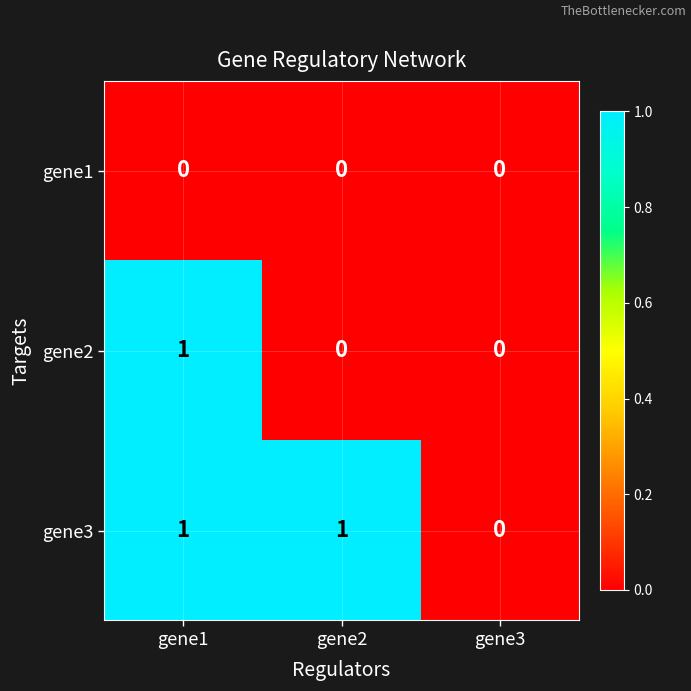

Is it true that gene2 equals 1 at gene1?

True